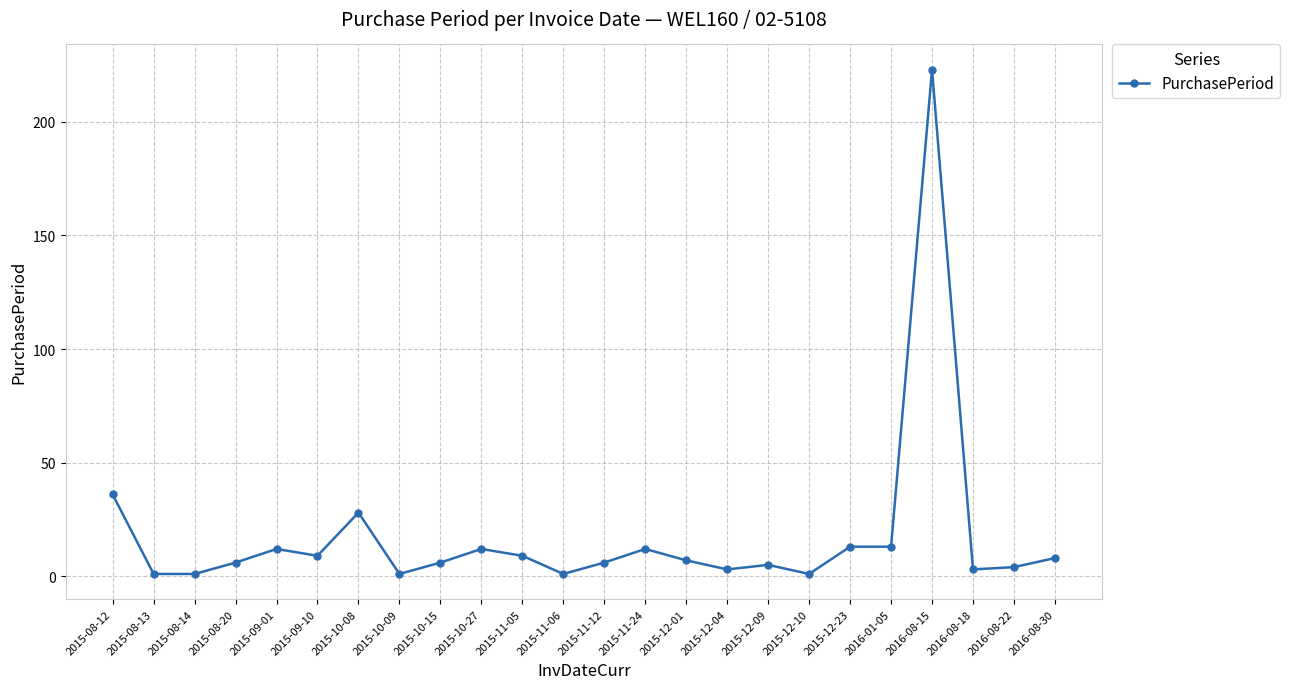

What is the difference between the maximum and minimum values?

222